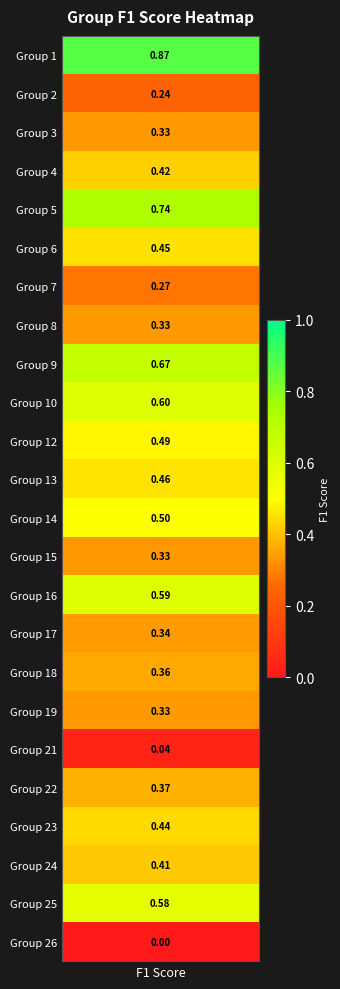

The value at 6 is 0.1. True or false?

False